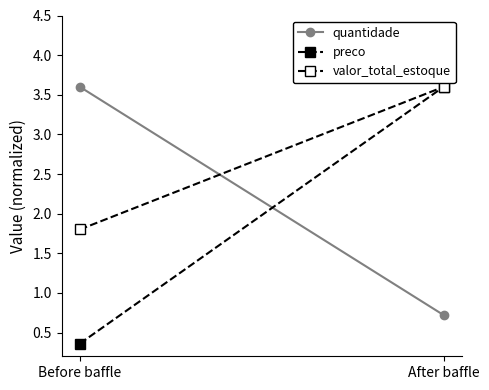

Which series has the largest total across all categories?

valor_total_estoque